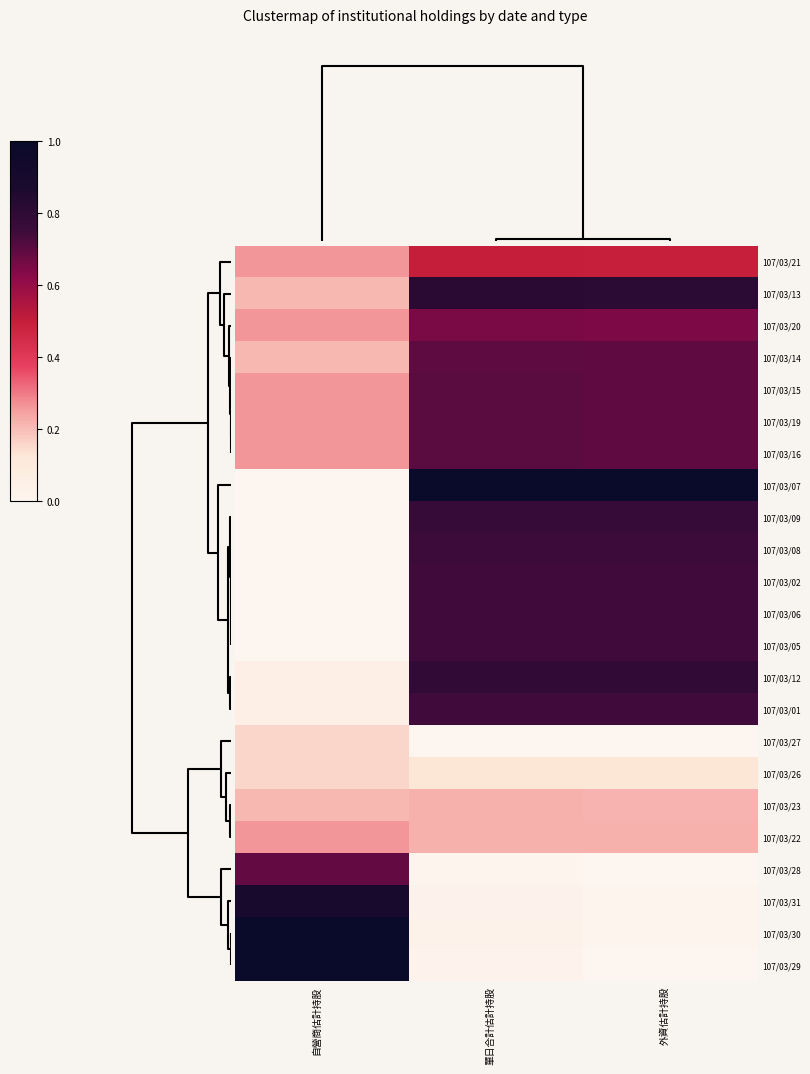

Rank the series by their maximum value, from highest to lowest.

107/03/07, 107/03/30, 107/03/29, 107/03/31, 107/03/13, 107/03/12, 107/03/09, 107/03/08, 107/03/01, 107/03/02, 107/03/06, 107/03/05, 107/03/15, 107/03/19, 107/03/16, 107/03/14, 107/03/28, 107/03/20, 107/03/21, 107/03/22, 107/03/23, 107/03/27, 107/03/26